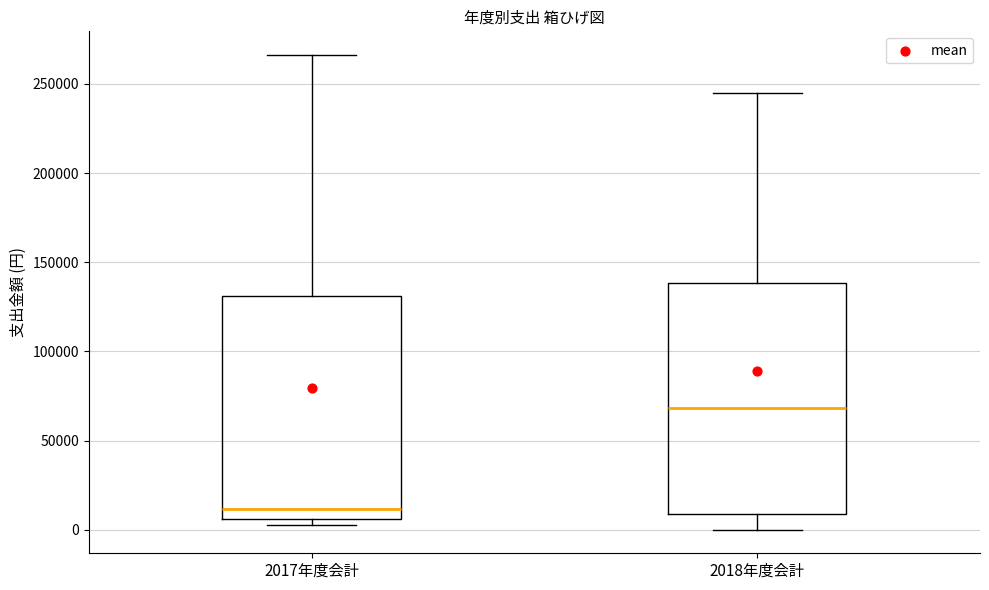

Reading left to right, read every box against the y-axis: the position of its median line, the range the box covers, and the ends of its whiskers. The values are not printed on the chart, so give them approximately, as read against the axis.

2017年度会計: median 10000, box 5000 to 130000, whiskers 5000 (just below the box's lower edge) to 265000
2018年度会計: median 70000, box 10000 to 140000, whiskers 0 to 245000